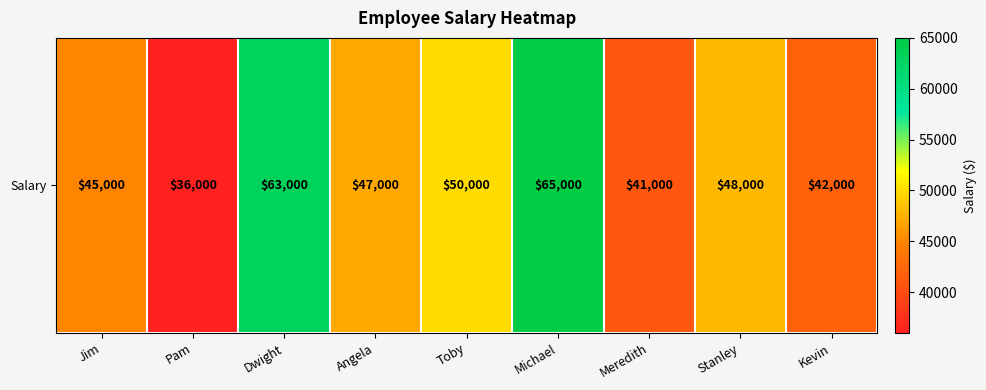

What is the average value?

48556